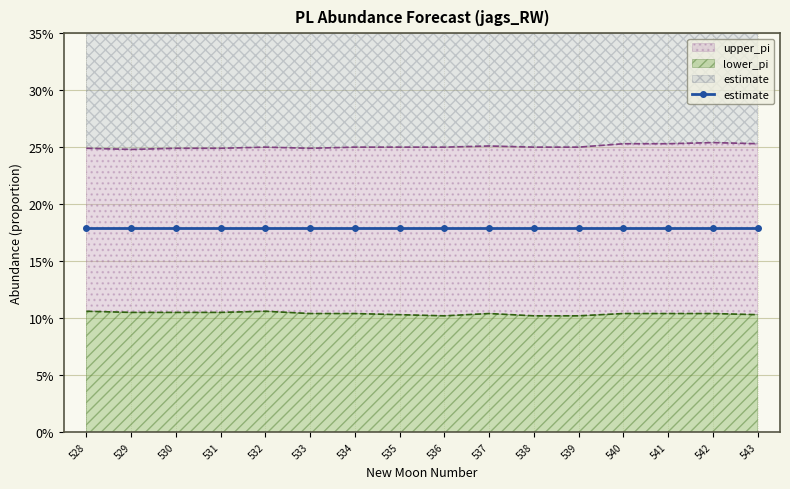

How many categories are shown in the chart?

16